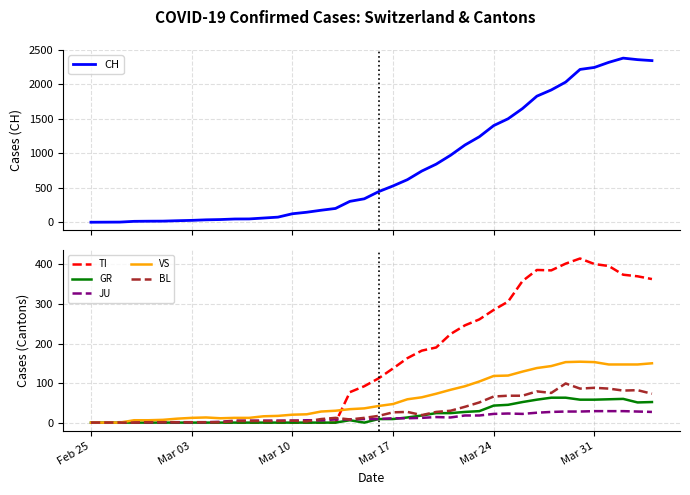

What is the highest value of the JU series?

29